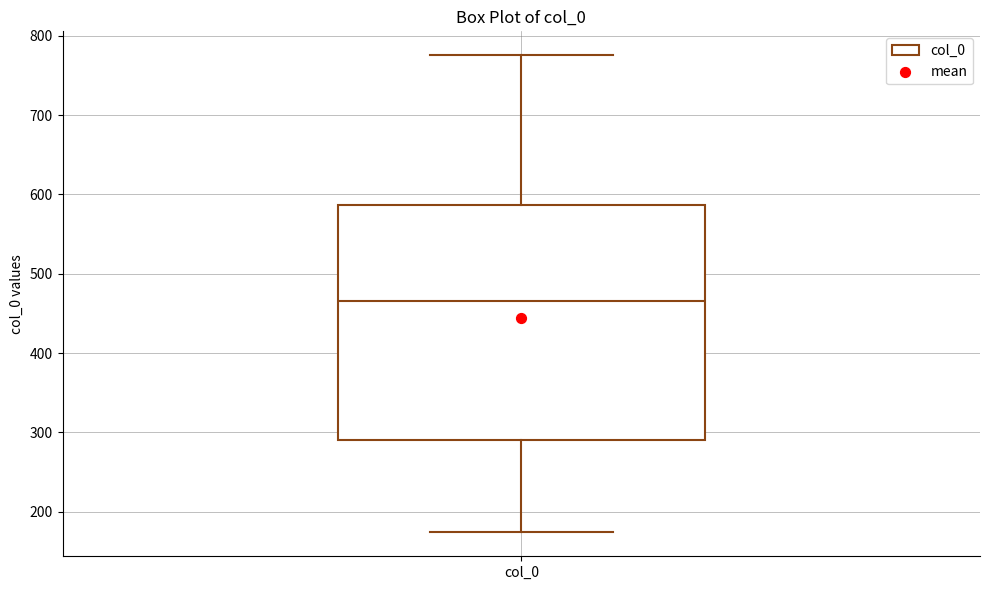

Transcribe this box plot: give where the median line is, the range the box spans, and where the two whiskers end, as read against the y-axis. The values are not printed on the chart, so give them approximately, as read against the axis.

median 470, box 290 to 590, whiskers 170 to 780